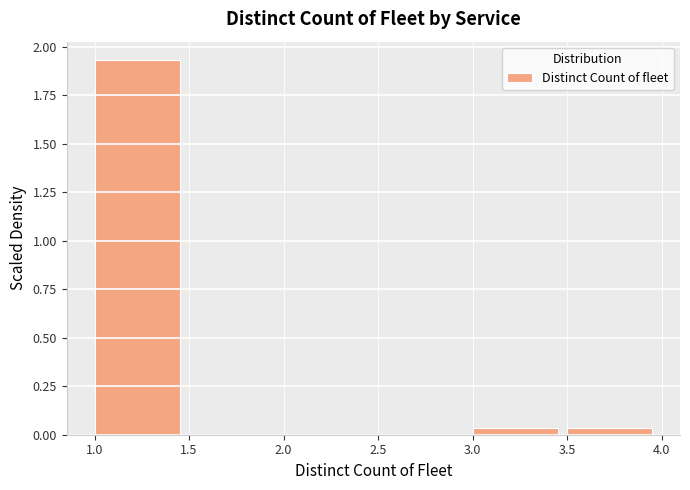

Reading left to right, transcribe this chart: for each bar, give the range it covers on the x-axis and its height. The values are not printed on the chart, so give them approximately, as read against the axis.

1.0 to 1.5: 1.95
1.5 to 2.0: 0
2.0 to 2.5: 0
2.5 to 3.0: 0
3.0 to 3.5: under 0.05
3.5 to 4.0: under 0.05